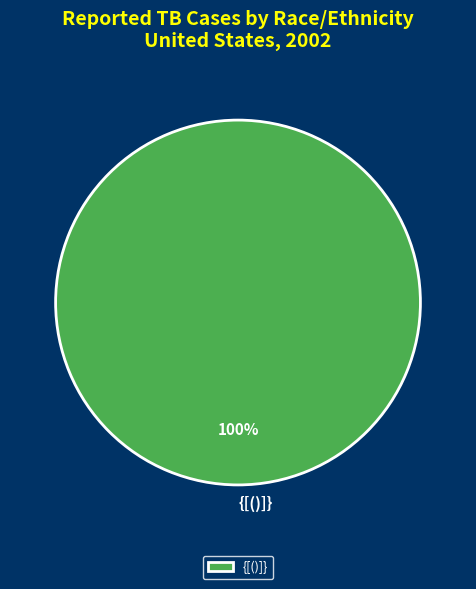

Does any single category account for the majority?

Yes